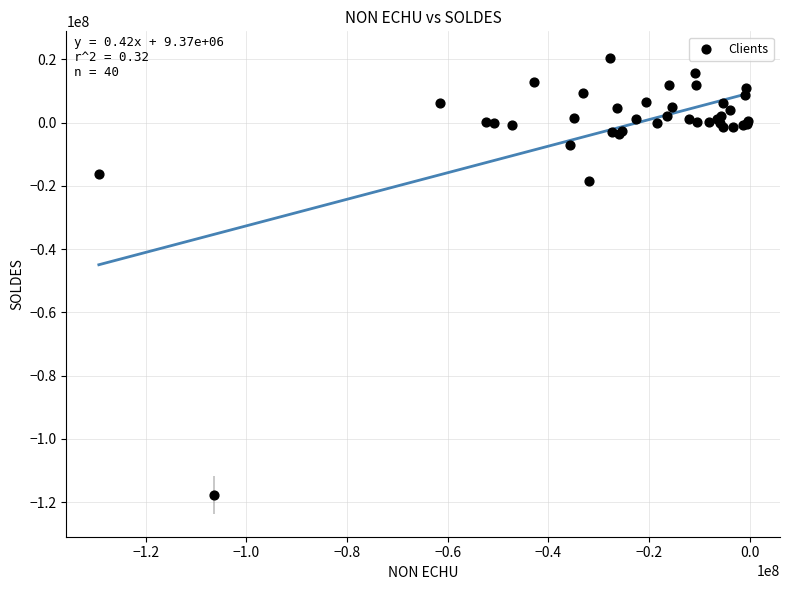

What Y value in the scatter plot is closest to -48599399?

-18331457.0